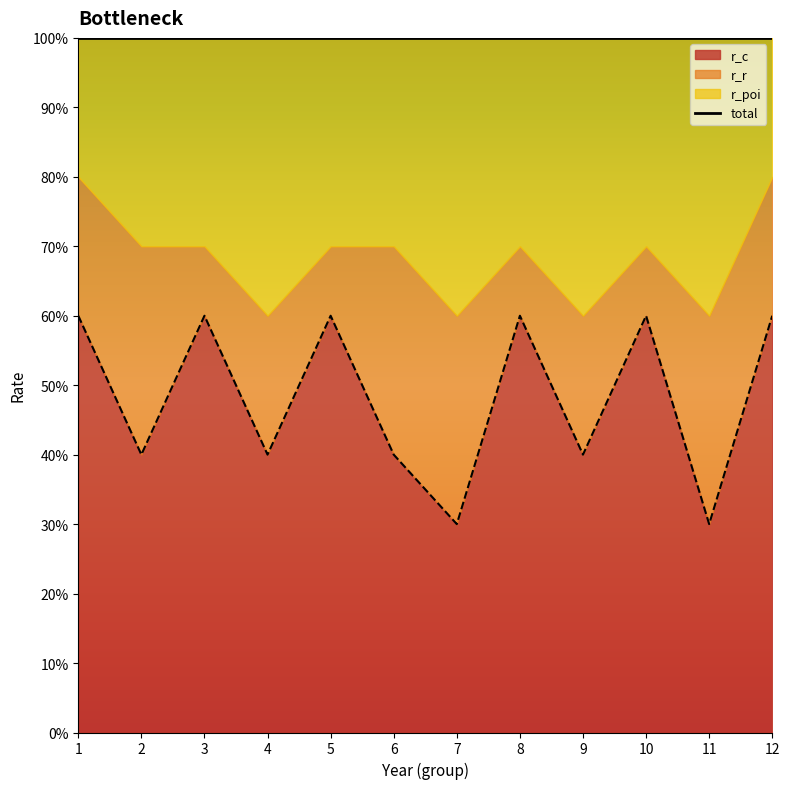

Reading right to left, extract all data points from this chart.

r_c: 12=0.6	11=0.3	10=0.6	9=0.4	8=0.6	7=0.3	6=0.4	5=0.6	4=0.4	3=0.6	2=0.4	1=0.6
r_r: 12=0.2	11=0.3	10=0.1	9=0.2	8=0.1	7=0.3	6=0.3	5=0.1	4=0.2	3=0.1	2=0.3	1=0.2
r_poi: 12=0.2	11=0.4	10=0.3	9=0.4	8=0.3	7=0.4	6=0.3	5=0.3	4=0.4	3=0.3	2=0.3	1=0.2